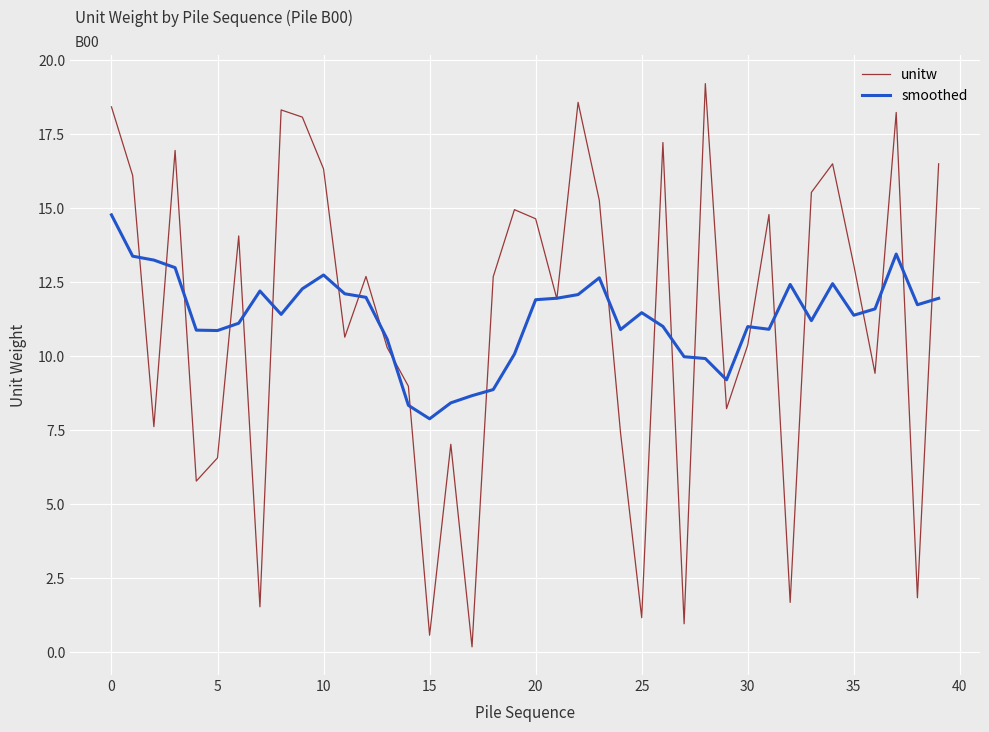

Which series ends up on top after the final intersection of smoothed and unitw?

unitw